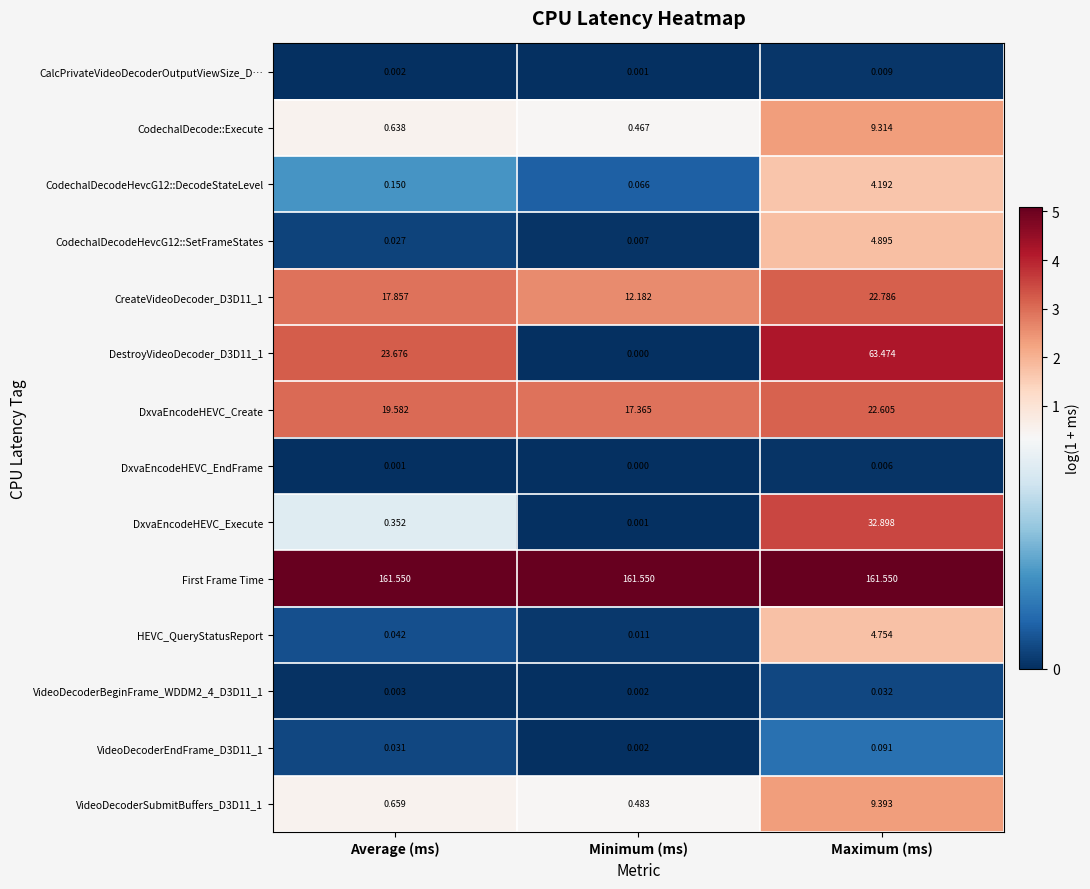

Where is VideoDecoderEndFrame_D3D11_1 nearest to the value 0?

Minimum (ms)